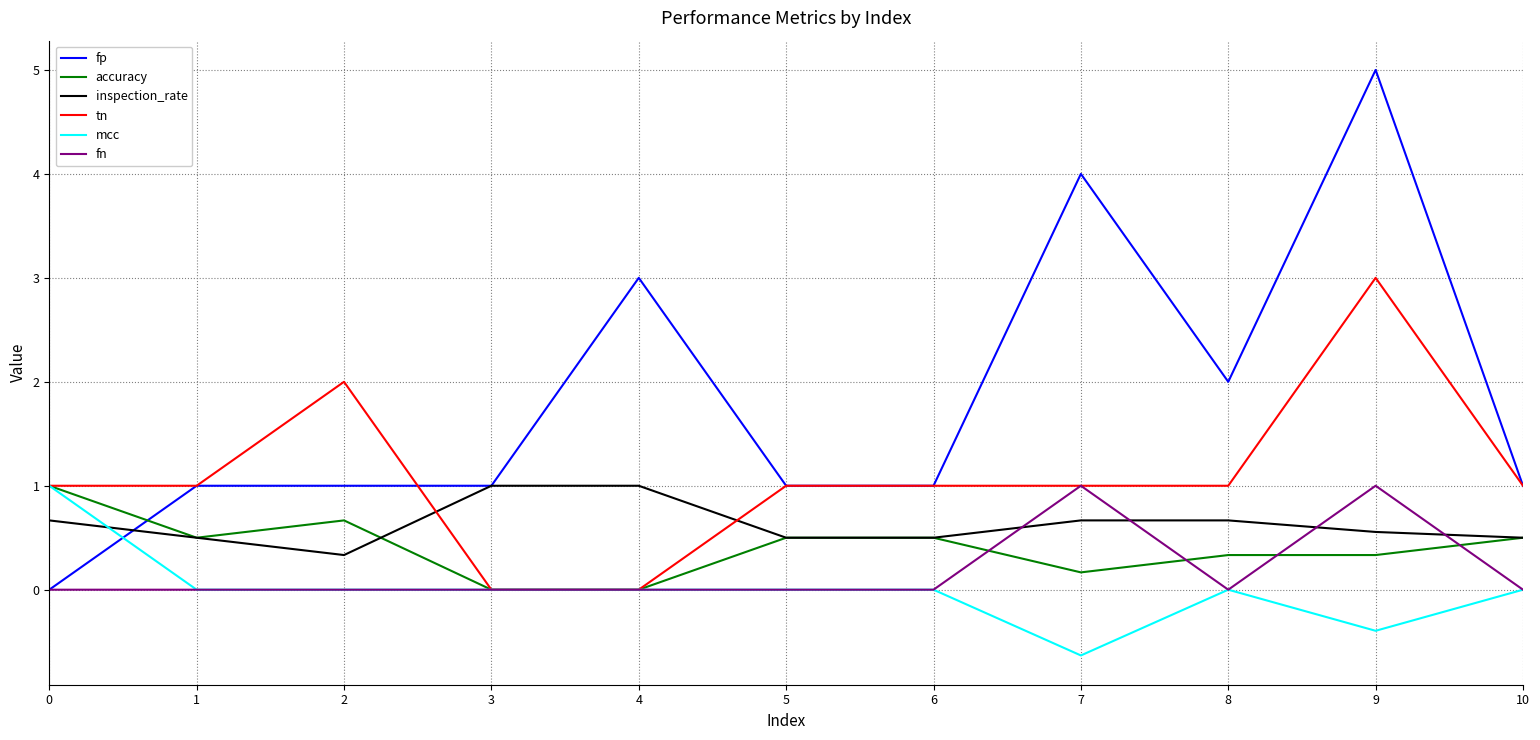

How many distinct data groups are displayed?

6